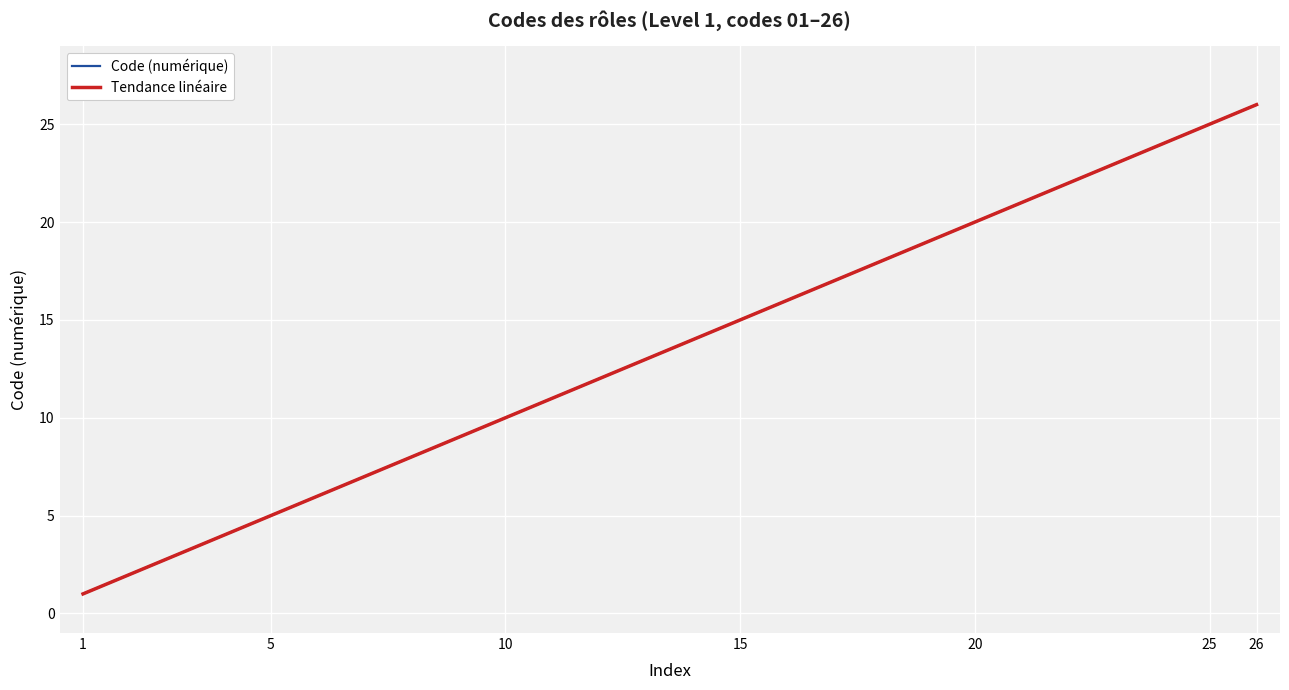

What is the value of the Code (numérique) point at the 12th from the left?

12.0